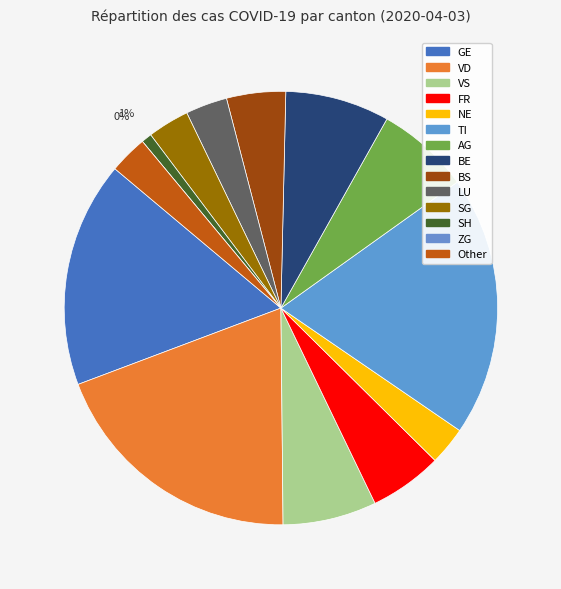

To the nearest percent, what is the average slice percentage?

7%